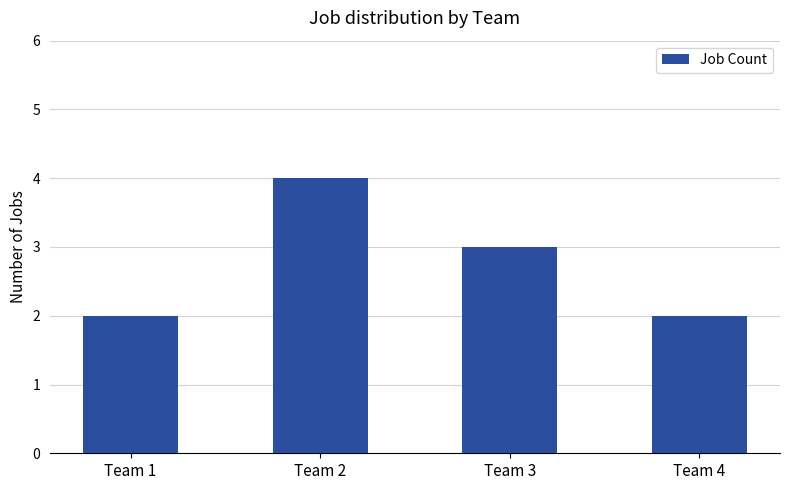

The value at Team 4 is 2. True or false?

True